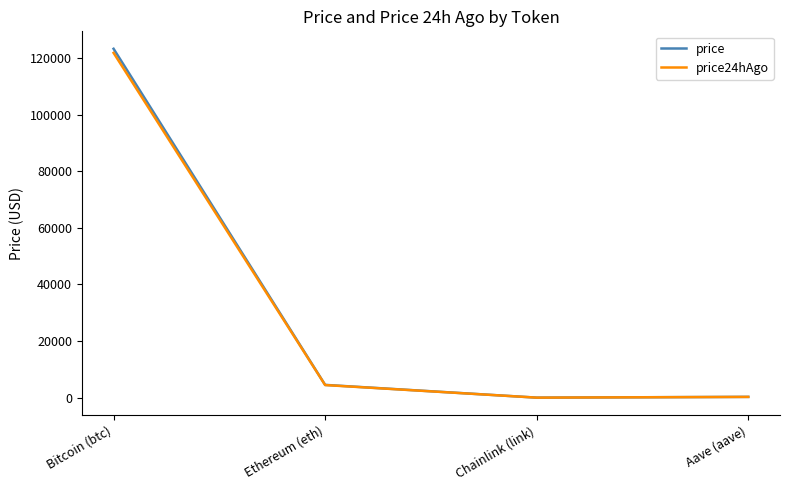

What is the average value of the price series?

32024.1